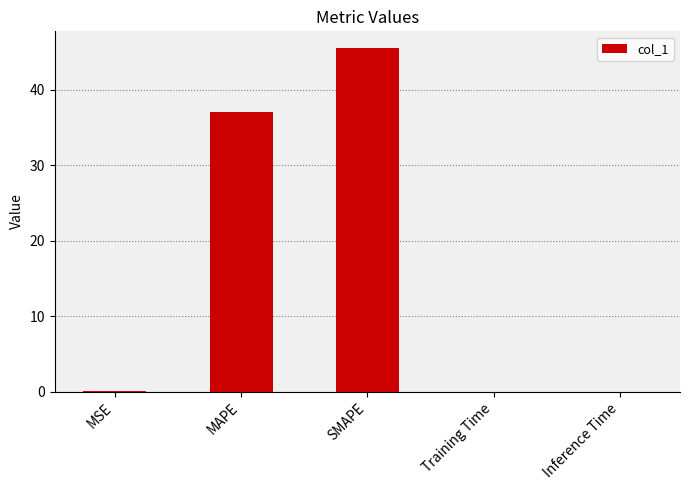

What is the change in value from SMAPE to Training Time?

-45.5